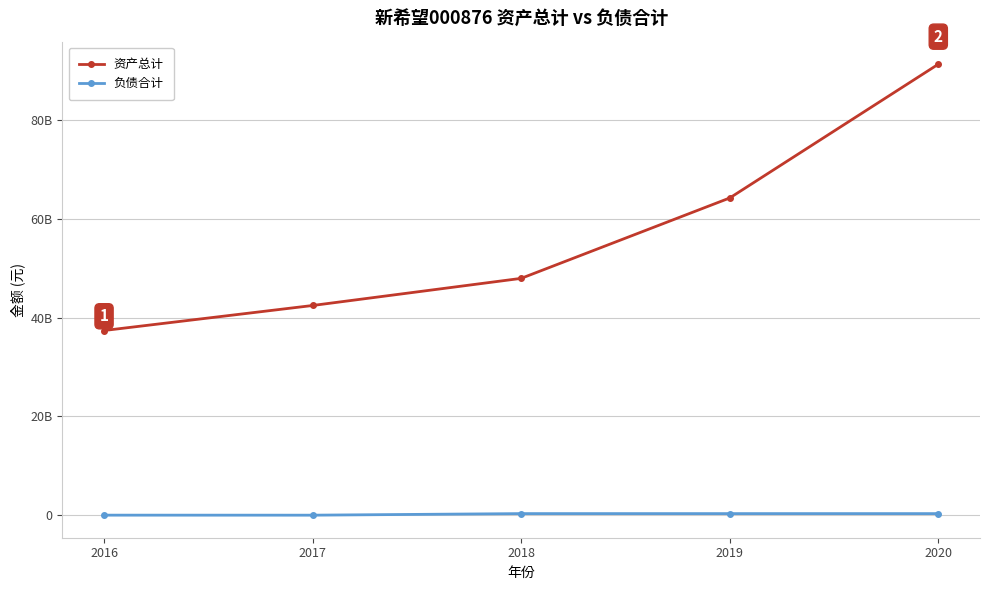

What is the maximum value for 资产总计?

91293152010.3